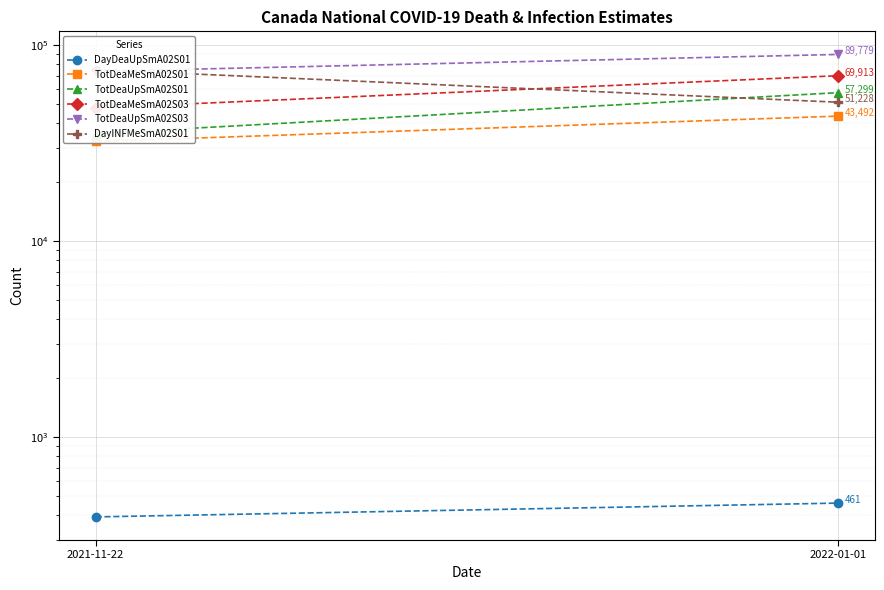

Reading left to right, list all the values displayed in this chart.

DayDeaUpSmA02S01: 2021-11-22=392	2022-01-01=461
TotDeaMeSmA02S01: 2021-11-22=32286	2022-01-01=43492
TotDeaUpSmA02S01: 2021-11-22=35435	2022-01-01=57299
TotDeaMeSmA02S03: 2021-11-22=47935	2022-01-01=69913
TotDeaUpSmA02S03: 2021-11-22=73586	2022-01-01=89779
DayINFMeSmA02S01: 2021-11-22=75072	2022-01-01=51228